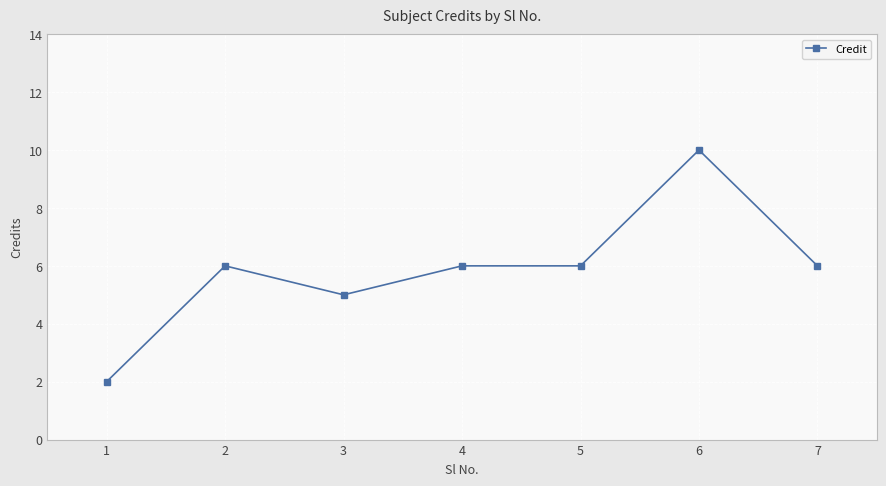

How many lines are shown in the chart?

1